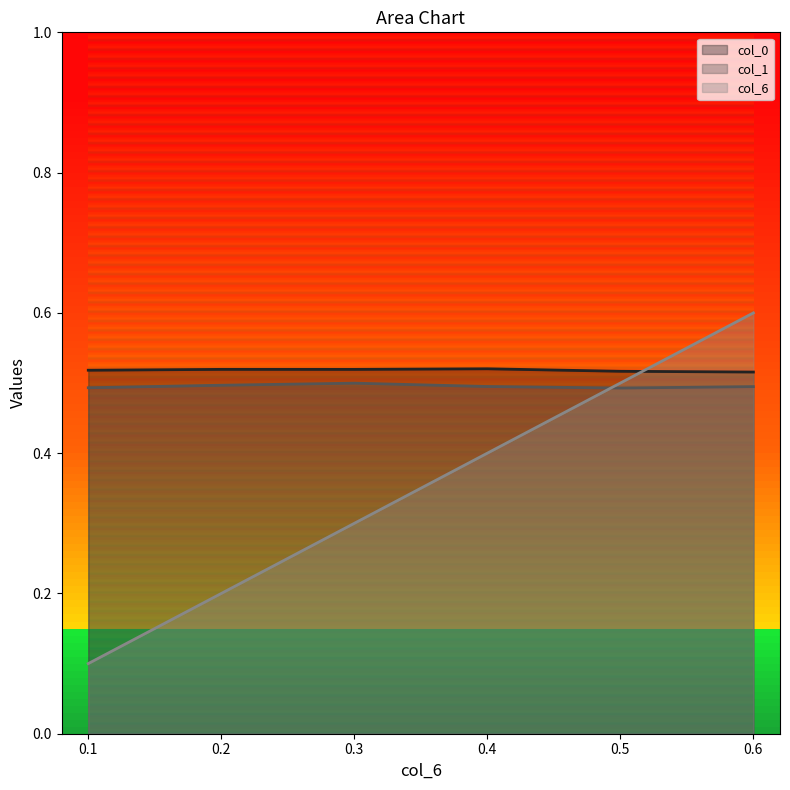

The value of col_0_line at 0.3 is 0.2. True or false?

False